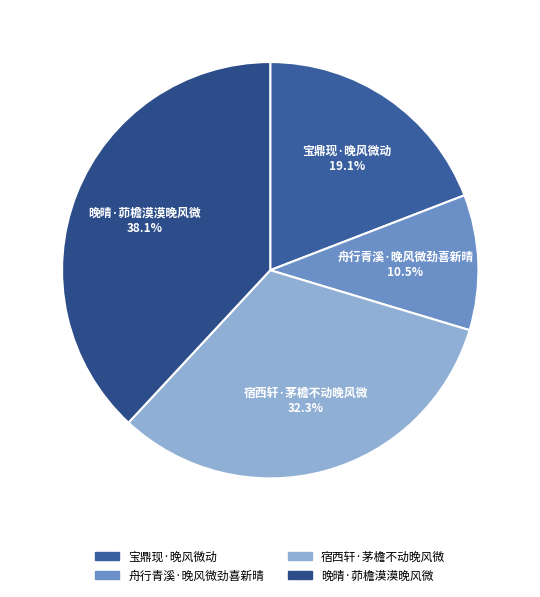

What is the largest slice in the pie chart?

晚晴·茆檐漠漠晚风微